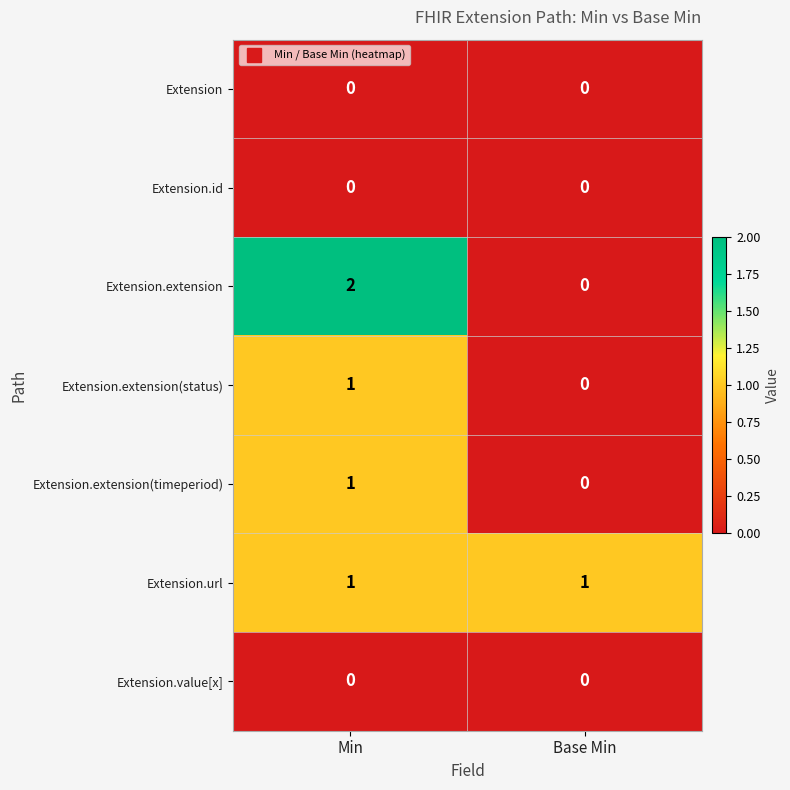

Which series changed the most between Min and Base Min?

Extension.extension